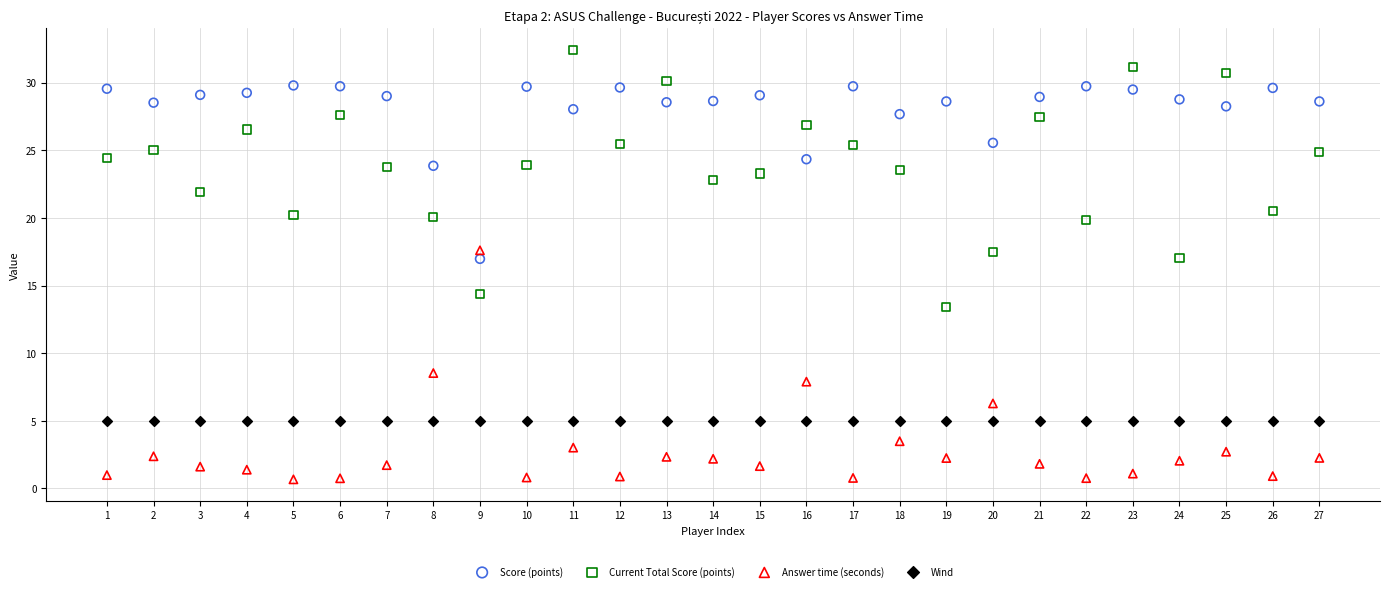

In the Answer time (seconds) series, what Y value is closest to 9?

8.5